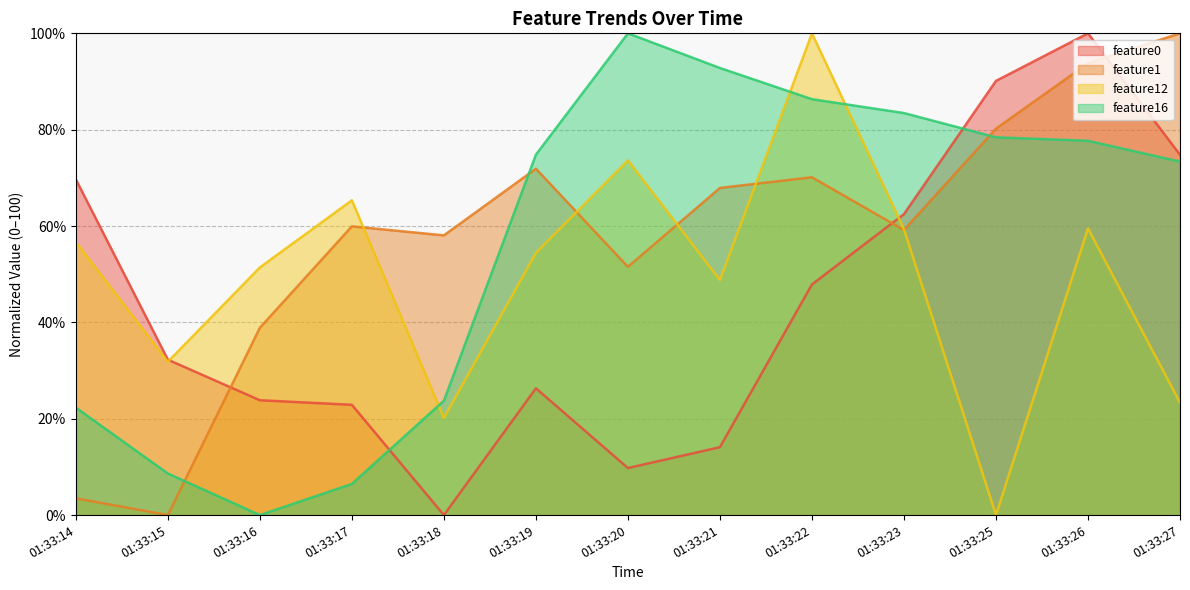

At 01:33:16, list the series in order from smallest to largest.

feature16, feature0, feature1, feature12